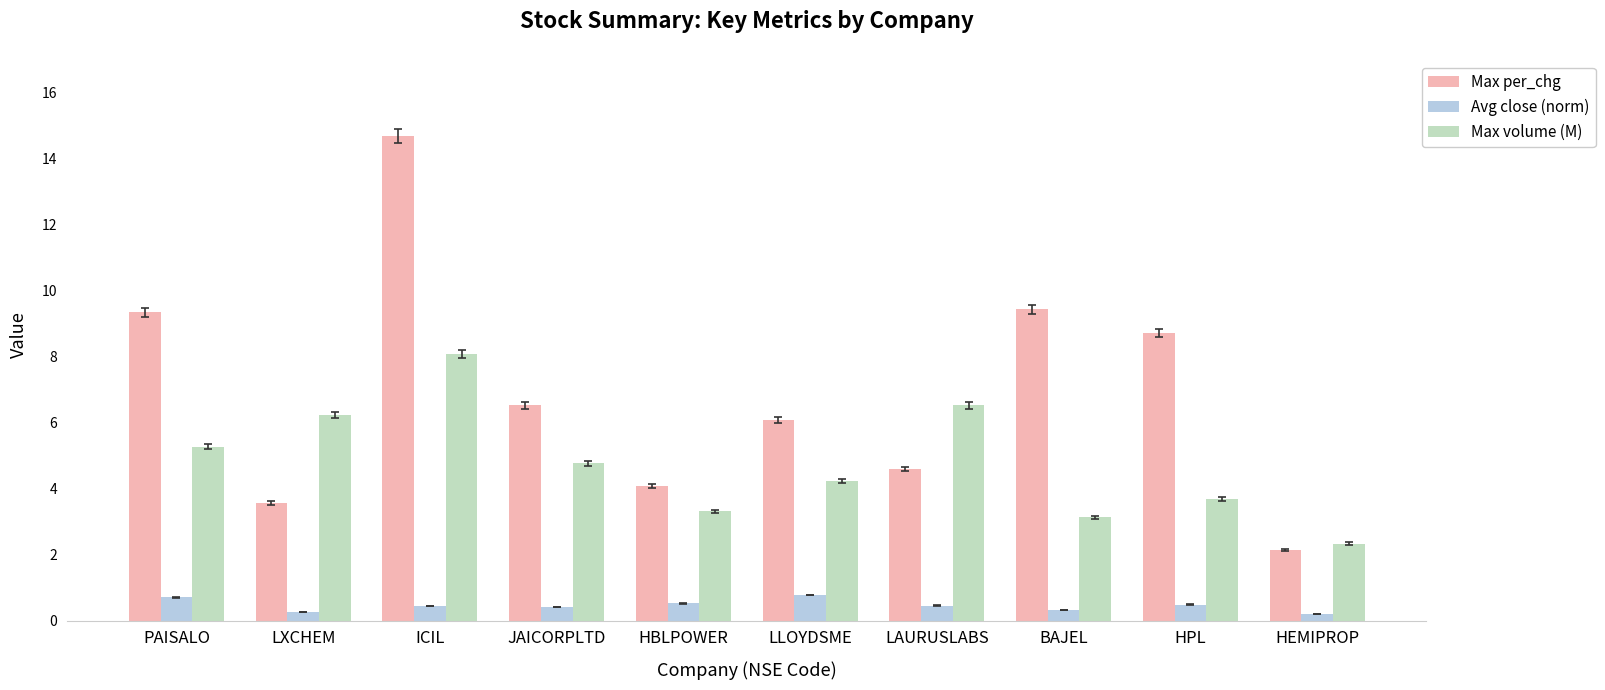

At which category is the sum across all series the highest?

ICIL